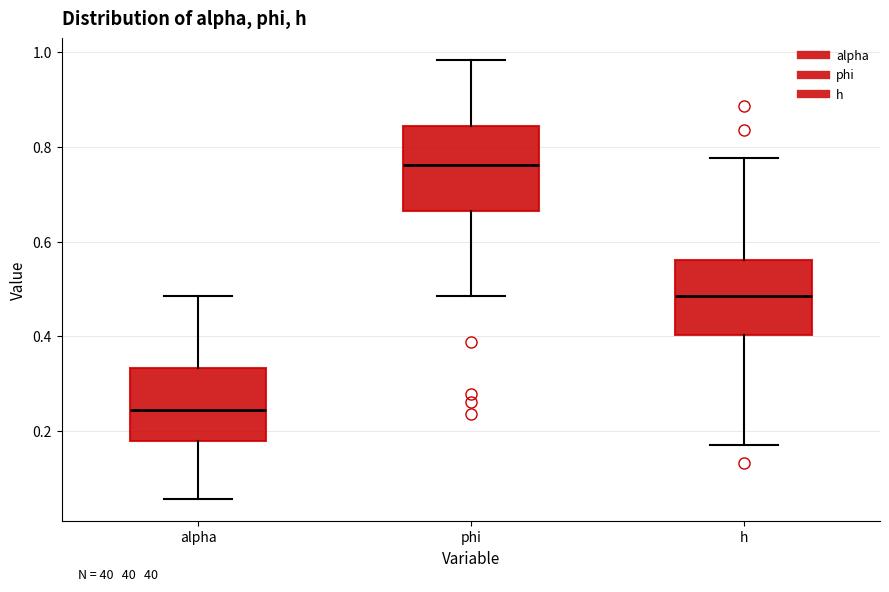

Which box's median line is the lowest?

alpha